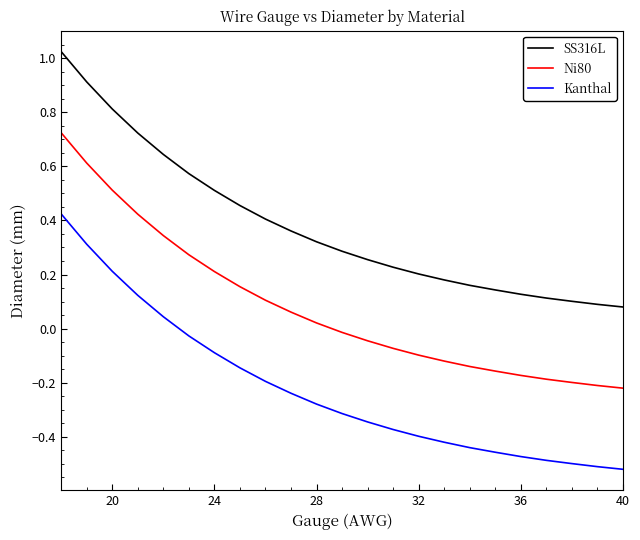

Which series has the largest total across all categories?

SS316L